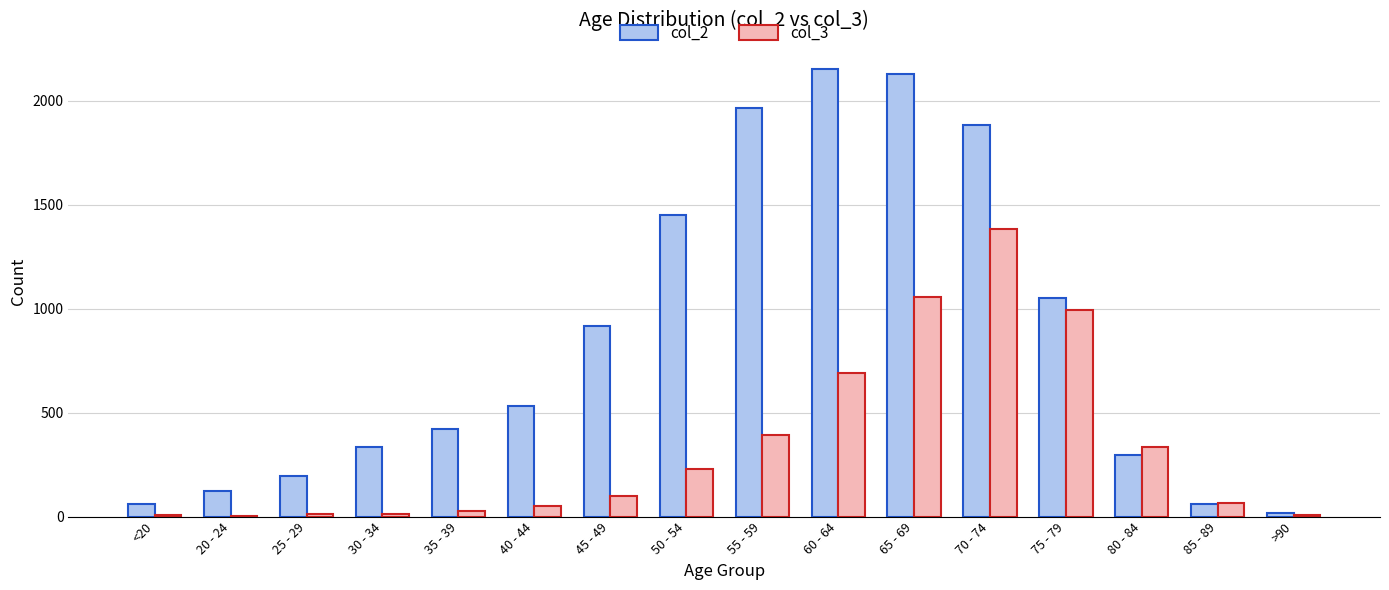

Is the value of col_3 at 80 - 84 greater than the value of col_2 at 40 - 44?

No